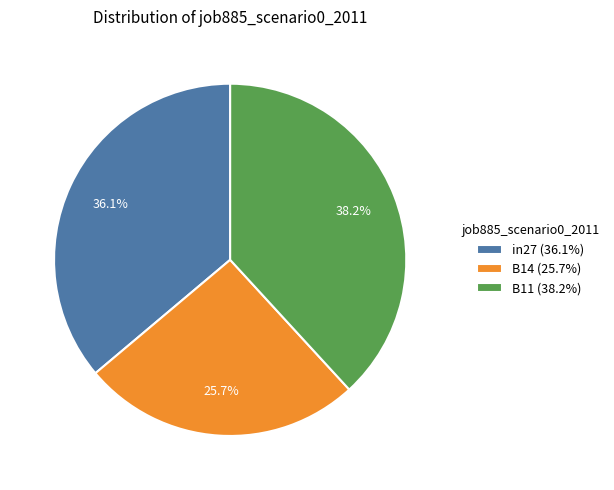

Which category has the smallest portion of the pie?

B14